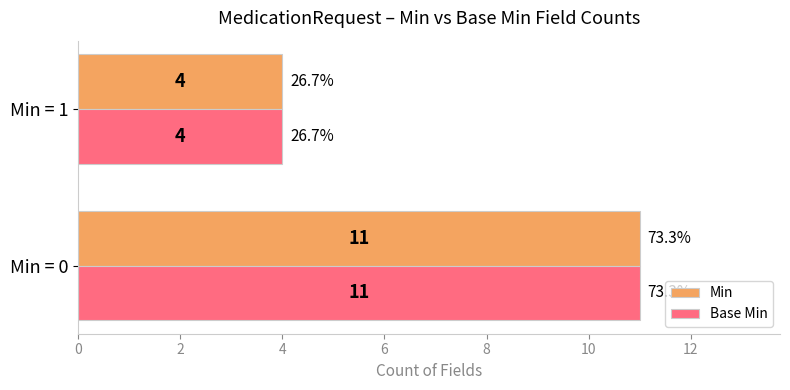

Is it true that Base Min equals 6 at Min = 0?

False